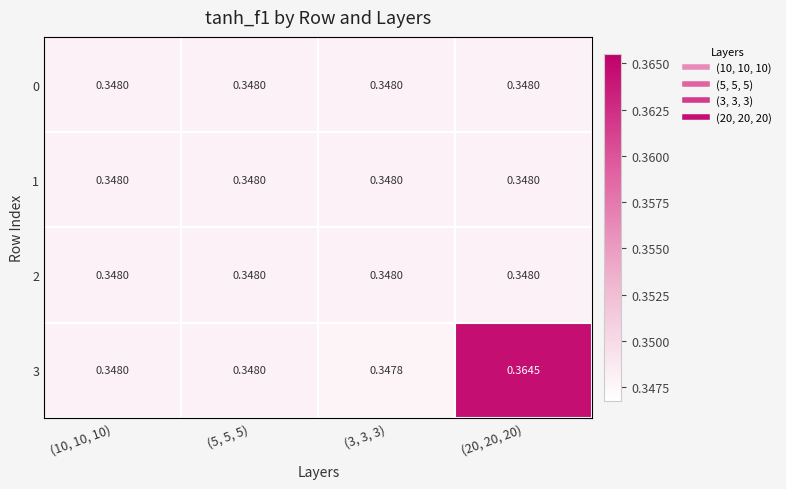

Count the number of data series in this chart.

4